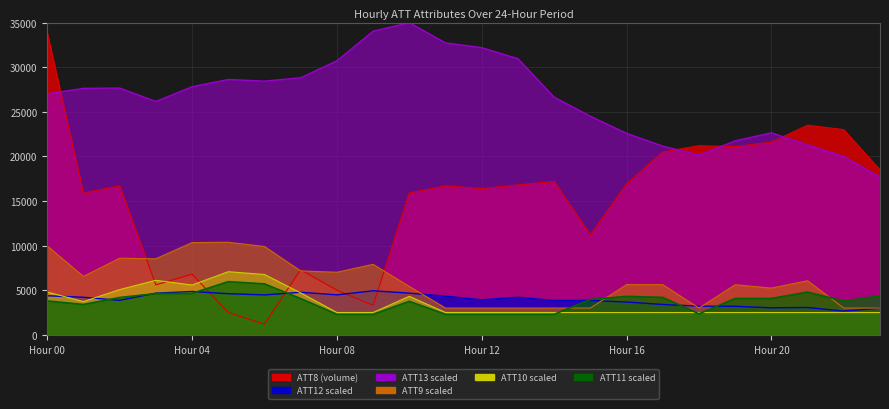

What is the value of the ATT8 point at the 22nd from the left?

23500.0